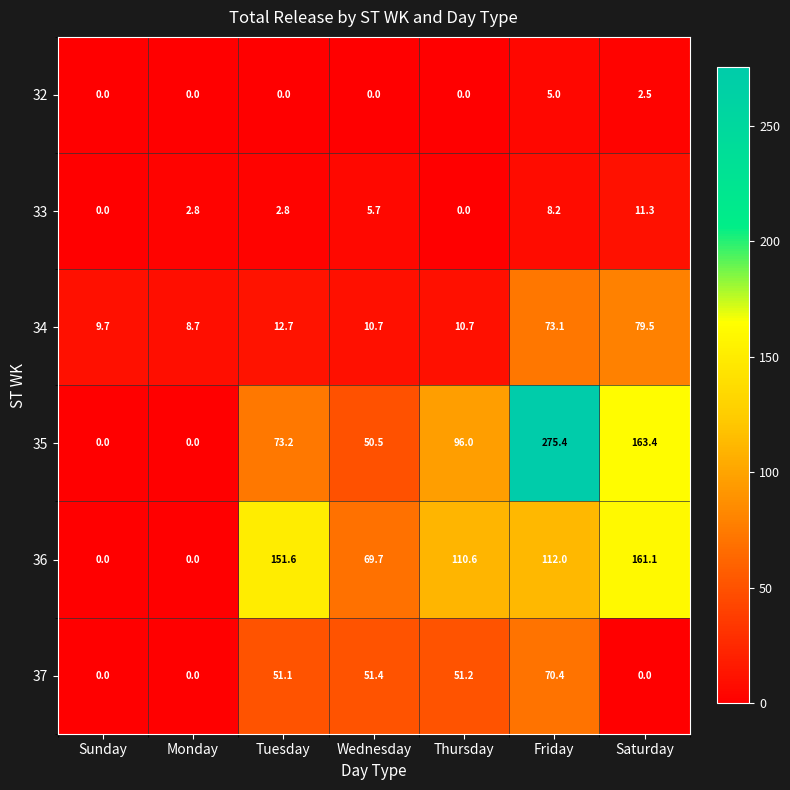

Is it true that 32 equals 1.9 at Thursday?

False